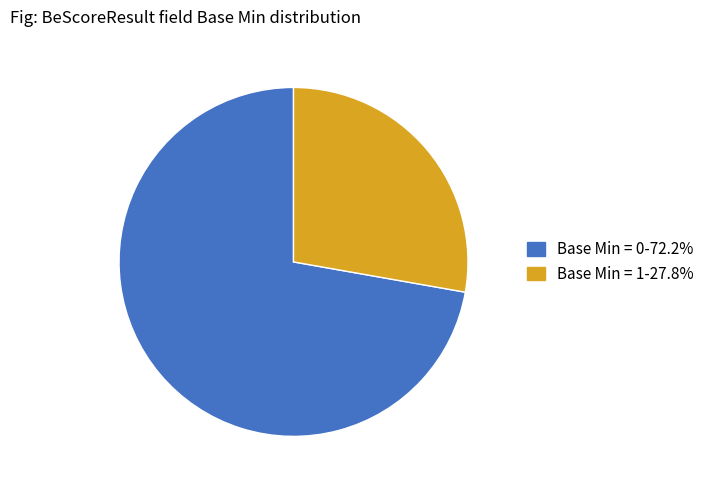

Does any single category account for the majority?

Yes